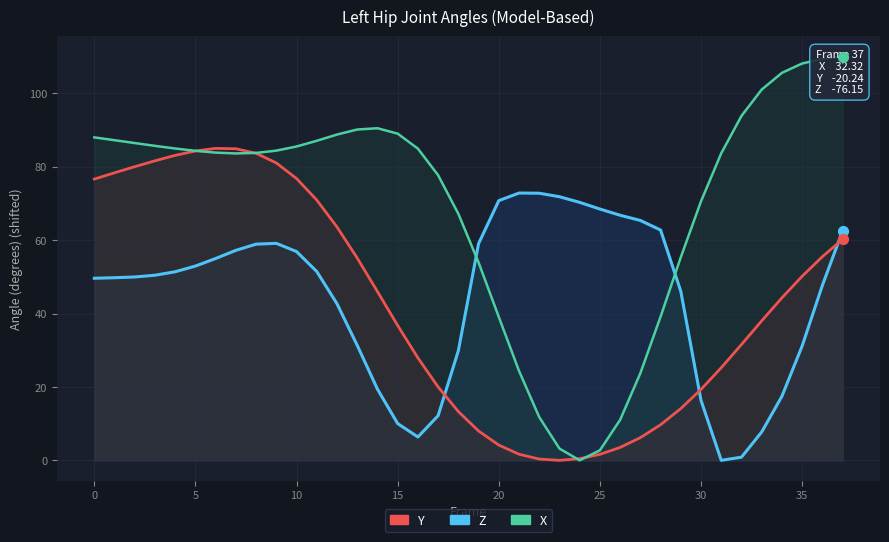

What is the total value across all series at 16?

119.2